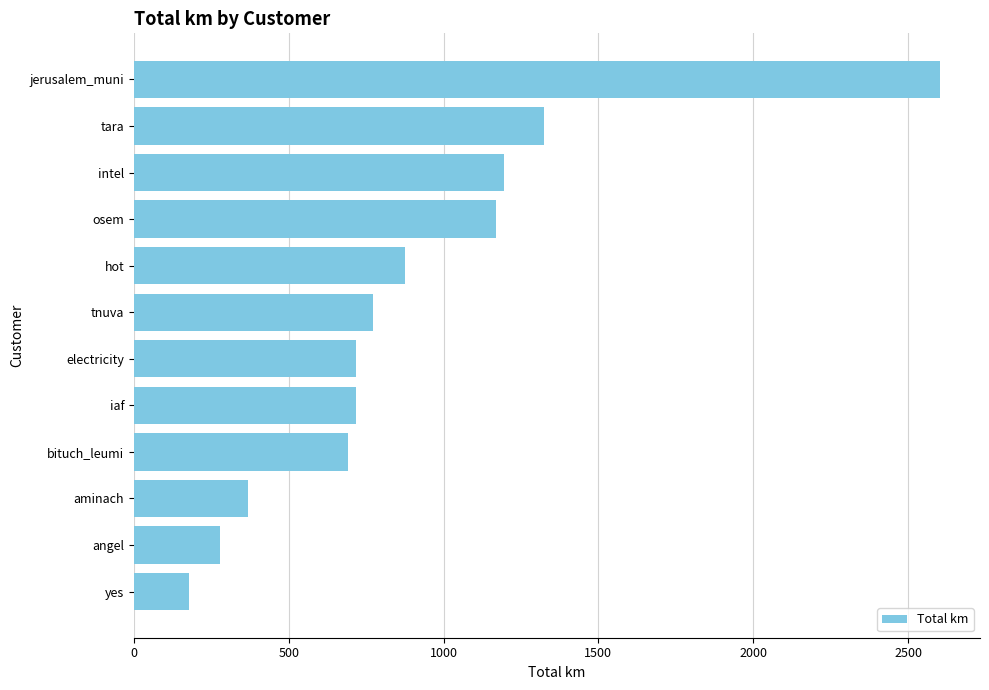

How many distinct data groups are displayed?

1